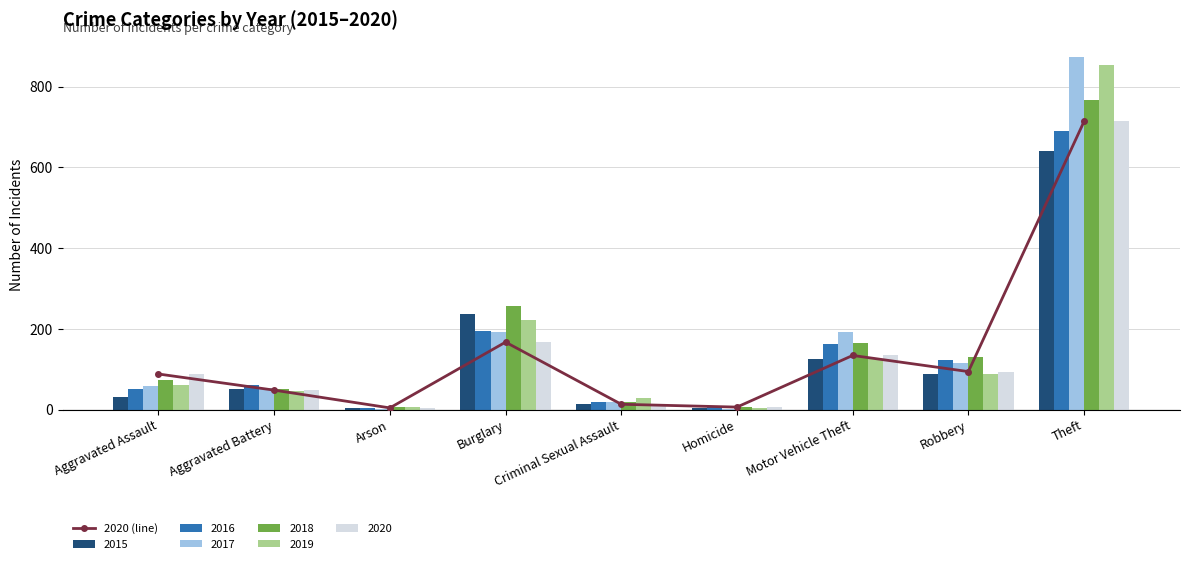

What is the ratio of the value at Motor Vehicle Theft to the value at Aggravated Assault?

1.5